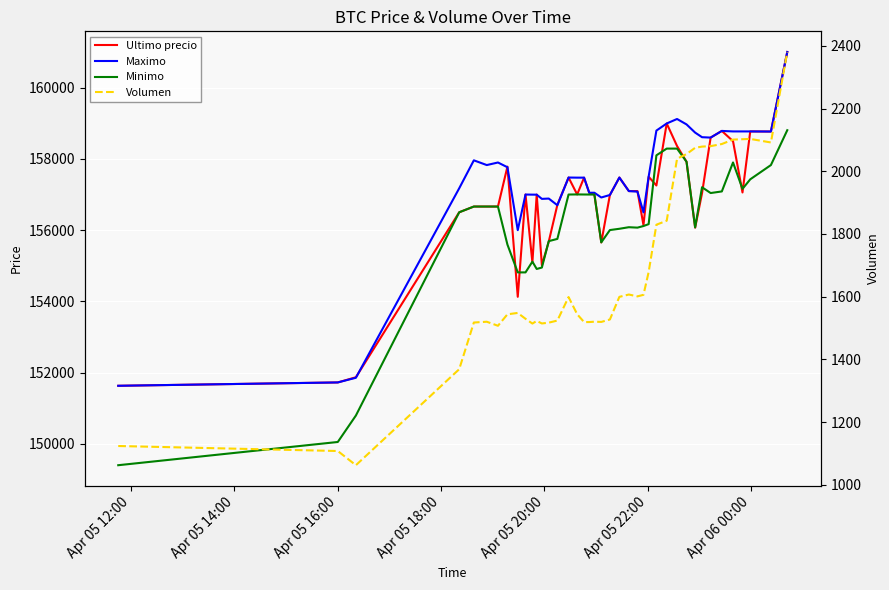

Which series has the largest total across all categories?

Maximo